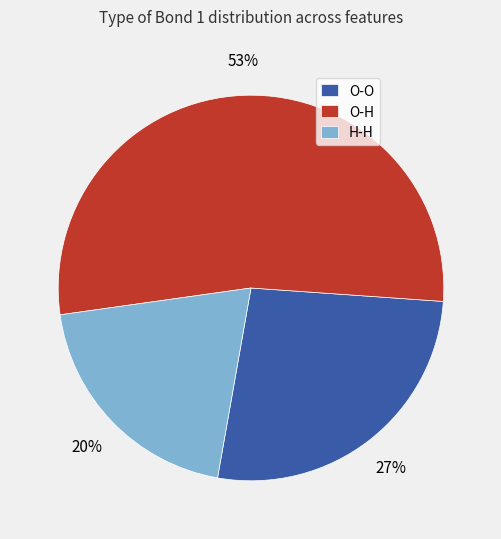

Combined, do O-H and O-O account for over 50%?

Yes